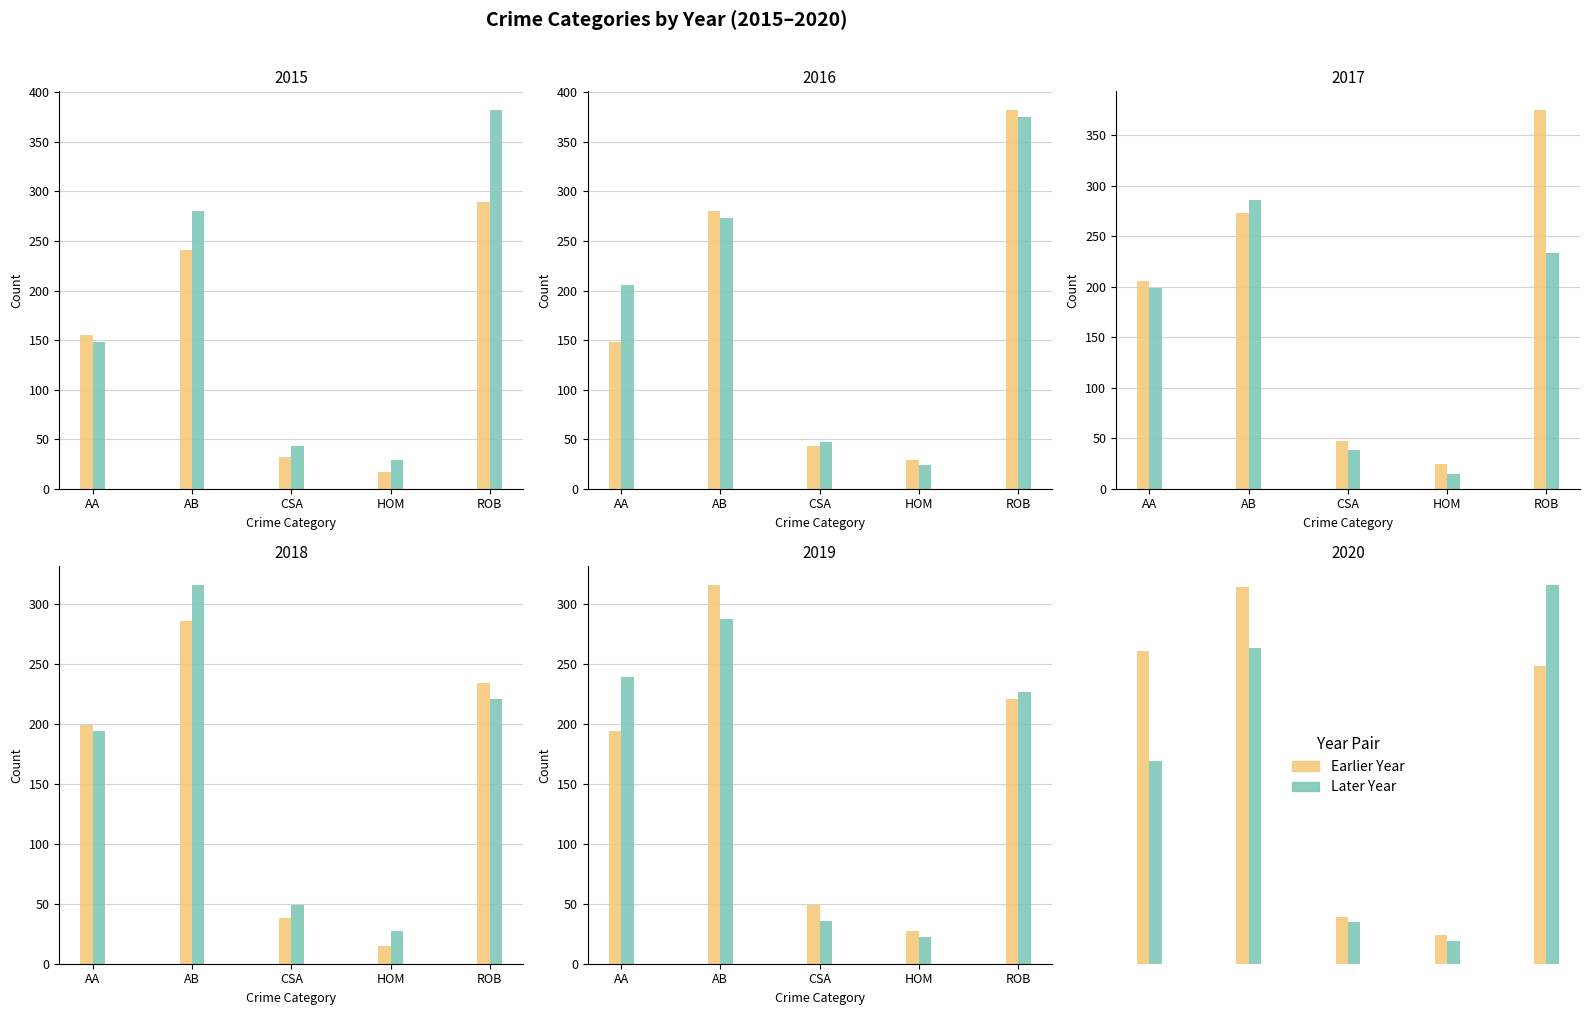

Is it true that 2016 equals 382 at ROB?

True